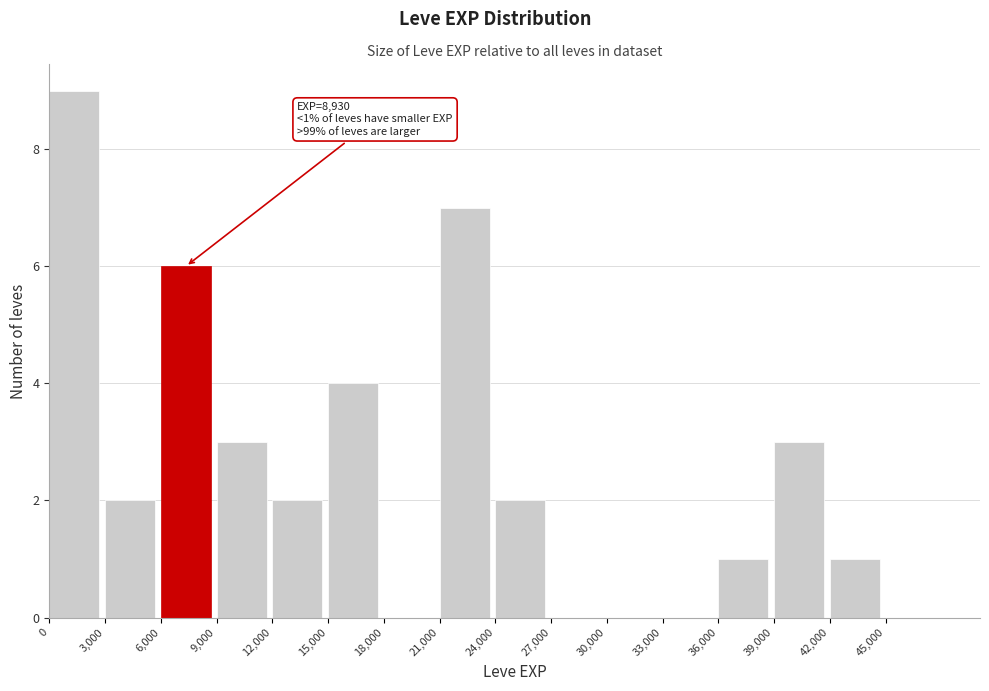

Which range on the x-axis has the tallest bar?

0 to 3000